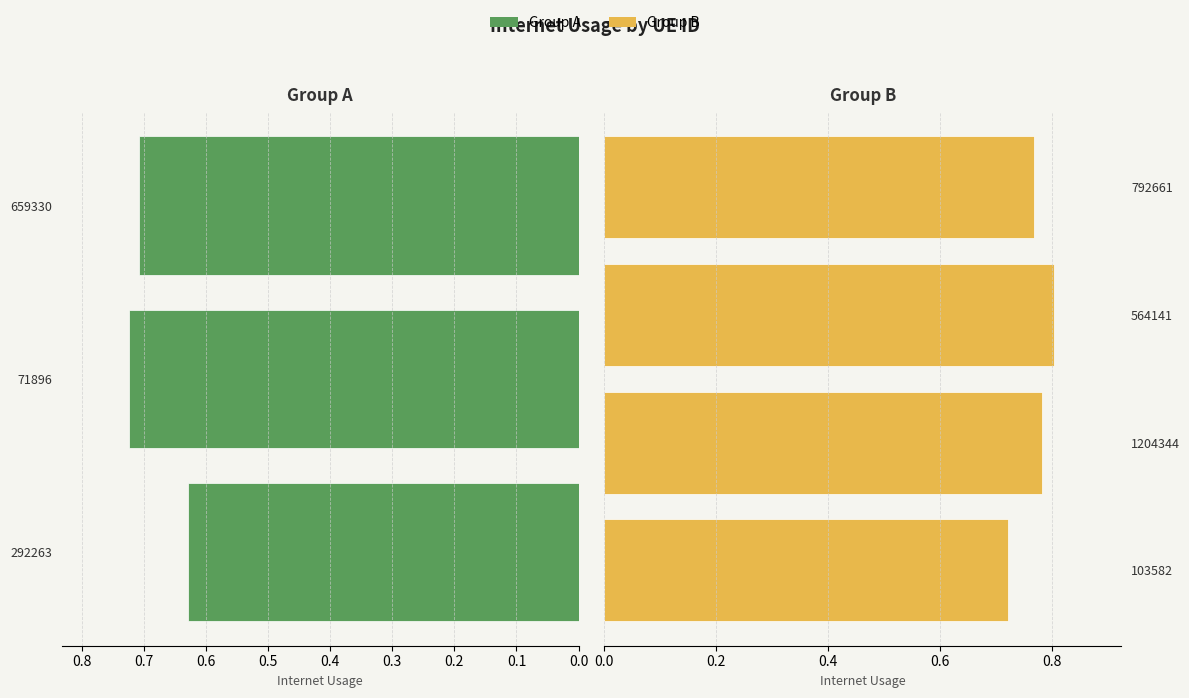

What is the minimum value shown in the chart?

0.6